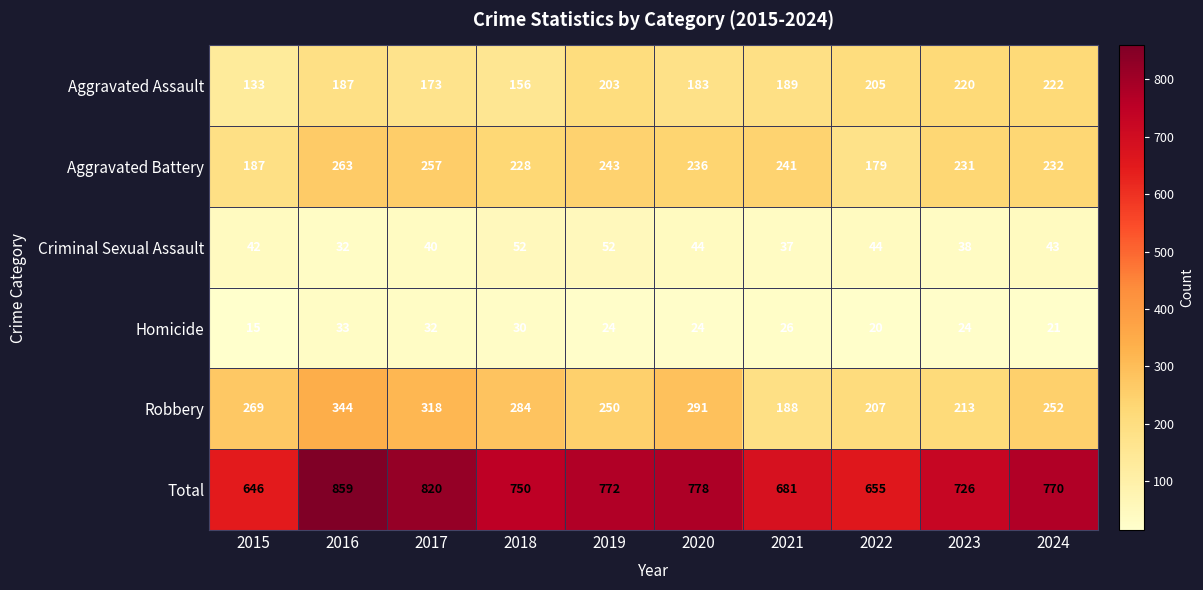

What is the average value of the Homicide series?

25